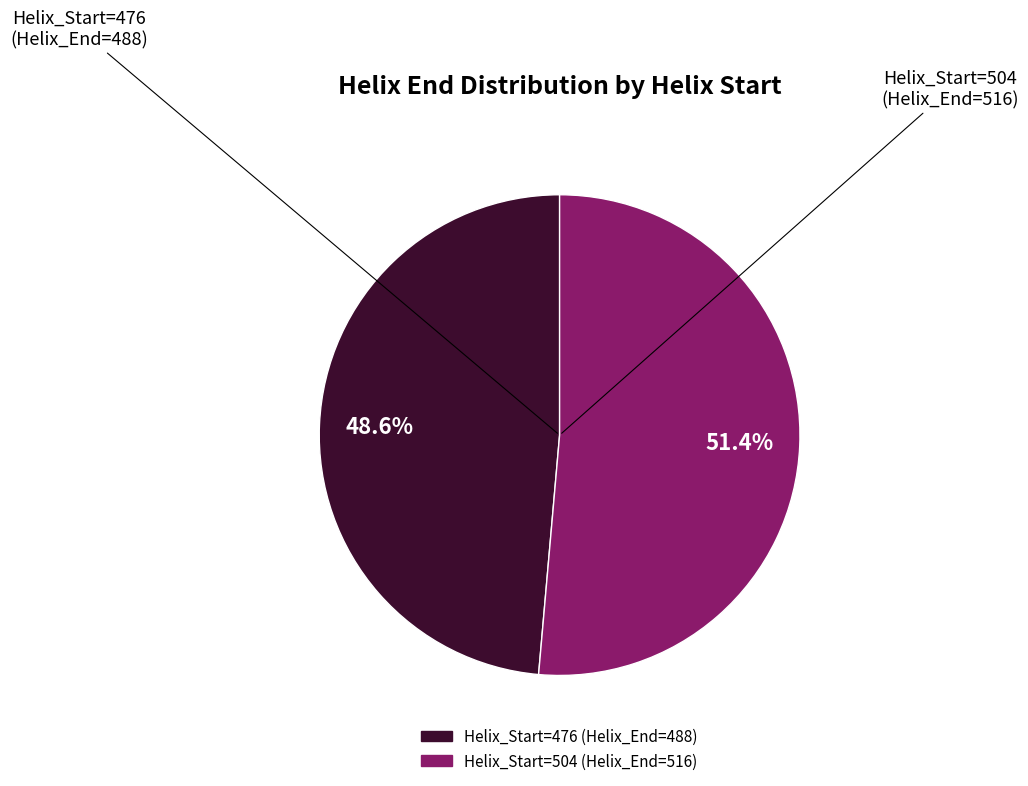

Is there a majority slice in this chart?

Yes